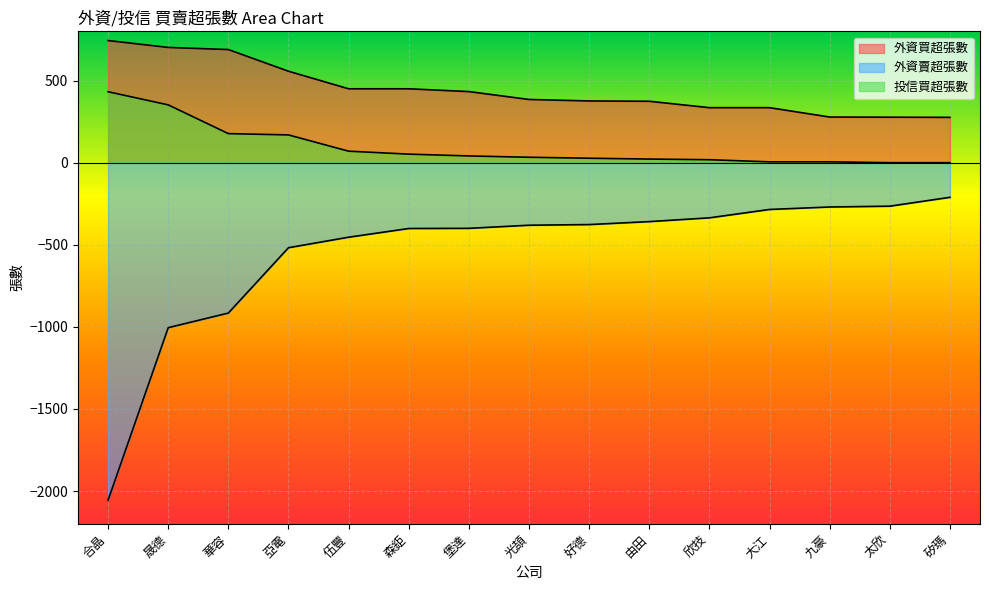

The 外資買超張數 series shows 278 at 九豪. True or false?

True